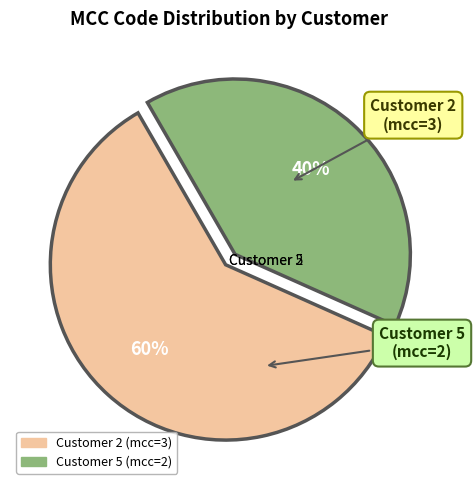

What is the smallest slice in the pie chart?

5